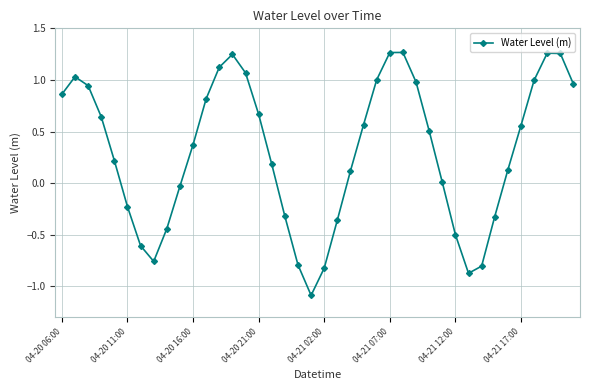

Does the chart have visible grid lines?

Yes